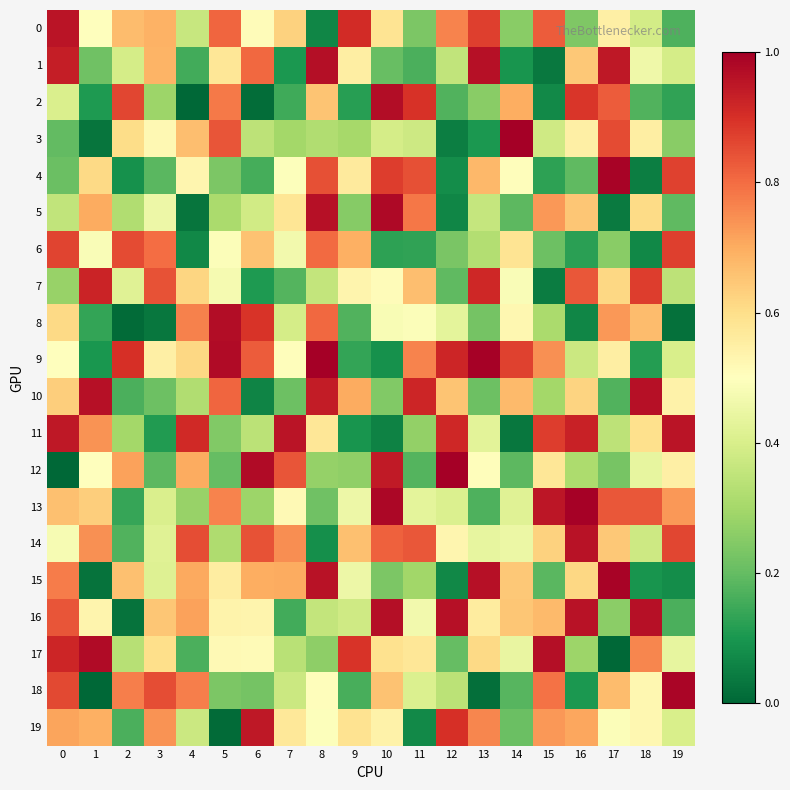

Reading left to right, what are all the values shown in this chart?

0: 0=1.0	1=0.5	2=0.7	3=0.7	4=0.4	5=0.8	6=0.5	7=0.6	8=0.1	9=0.9	10=0.6	11=0.2	12=0.8	13=0.9	14=0.3	15=0.8	16=0.2	17=0.6	18=0.4	19=0.2
1: 0=0.9	1=0.2	2=0.4	3=0.7	4=0.2	5=0.6	6=0.8	7=0.1	8=1.0	9=0.6	10=0.2	11=0.2	12=0.4	13=1.0	14=0.1	15=0.0	16=0.6	17=0.9	18=0.5	19=0.4
2: 0=0.4	1=0.1	2=0.9	3=0.3	4=0.0	5=0.8	6=0.0	7=0.2	8=0.7	9=0.1	10=1.0	11=0.9	12=0.2	13=0.3	14=0.7	15=0.1	16=0.9	17=0.8	18=0.2	19=0.1
3: 0=0.2	1=0.0	2=0.6	3=0.5	4=0.7	5=0.8	6=0.3	7=0.3	8=0.3	9=0.3	10=0.4	11=0.4	12=0.0	13=0.1	14=1.0	15=0.4	16=0.5	17=0.9	18=0.6	19=0.3
4: 0=0.2	1=0.6	2=0.1	3=0.2	4=0.5	5=0.2	6=0.2	7=0.5	8=0.8	9=0.6	10=0.9	11=0.8	12=0.1	13=0.7	14=0.5	15=0.1	16=0.2	17=1.0	18=0.0	19=0.9
5: 0=0.4	1=0.7	2=0.3	3=0.5	4=0.0	5=0.3	6=0.4	7=0.6	8=1.0	9=0.3	10=1.0	11=0.8	12=0.1	13=0.4	14=0.2	15=0.7	16=0.7	17=0.0	18=0.6	19=0.2
6: 0=0.9	1=0.5	2=0.9	3=0.8	4=0.1	5=0.5	6=0.7	7=0.5	8=0.8	9=0.7	10=0.1	11=0.1	12=0.2	13=0.3	14=0.6	15=0.2	16=0.1	17=0.3	18=0.1	19=0.9
7: 0=0.3	1=0.9	2=0.4	3=0.8	4=0.6	5=0.5	6=0.1	7=0.2	8=0.4	9=0.5	10=0.5	11=0.7	12=0.2	13=0.9	14=0.5	15=0.0	16=0.8	17=0.6	18=0.9	19=0.3
8: 0=0.6	1=0.1	2=0.0	3=0.0	4=0.8	5=1.0	6=0.9	7=0.4	8=0.8	9=0.2	10=0.5	11=0.5	12=0.4	13=0.2	14=0.5	15=0.3	16=0.1	17=0.7	18=0.7	19=0.0
9: 0=0.5	1=0.1	2=0.9	3=0.6	4=0.6	5=1.0	6=0.8	7=0.5	8=1.0	9=0.1	10=0.1	11=0.8	12=0.9	13=1.0	14=0.9	15=0.7	16=0.4	17=0.6	18=0.1	19=0.4
10: 0=0.6	1=1.0	2=0.2	3=0.2	4=0.3	5=0.8	6=0.1	7=0.2	8=0.9	9=0.7	10=0.2	11=0.9	12=0.7	13=0.2	14=0.7	15=0.3	16=0.6	17=0.2	18=1.0	19=0.5
11: 0=0.9	1=0.7	2=0.3	3=0.1	4=0.9	5=0.2	6=0.3	7=1.0	8=0.6	9=0.1	10=0.1	11=0.3	12=0.9	13=0.4	14=0.0	15=0.9	16=0.9	17=0.3	18=0.6	19=1.0
12: 0=0.0	1=0.5	2=0.7	3=0.2	4=0.7	5=0.2	6=1.0	7=0.8	8=0.3	9=0.3	10=0.9	11=0.2	12=1.0	13=0.5	14=0.2	15=0.6	16=0.3	17=0.2	18=0.4	19=0.5
13: 0=0.7	1=0.6	2=0.1	3=0.4	4=0.3	5=0.8	6=0.3	7=0.5	8=0.2	9=0.5	10=1.0	11=0.4	12=0.4	13=0.2	14=0.4	15=1.0	16=1.0	17=0.8	18=0.8	19=0.7
14: 0=0.5	1=0.7	2=0.2	3=0.4	4=0.8	5=0.3	6=0.8	7=0.7	8=0.1	9=0.7	10=0.8	11=0.8	12=0.5	13=0.4	14=0.5	15=0.6	16=1.0	17=0.6	18=0.4	19=0.9
15: 0=0.8	1=0.0	2=0.7	3=0.4	4=0.7	5=0.6	6=0.7	7=0.7	8=1.0	9=0.5	10=0.2	11=0.3	12=0.1	13=1.0	14=0.6	15=0.2	16=0.6	17=1.0	18=0.1	19=0.1
16: 0=0.8	1=0.5	2=0.0	3=0.6	4=0.7	5=0.5	6=0.5	7=0.2	8=0.4	9=0.4	10=1.0	11=0.5	12=1.0	13=0.6	14=0.7	15=0.7	16=1.0	17=0.3	18=1.0	19=0.2
17: 0=0.9	1=1.0	2=0.3	3=0.6	4=0.2	5=0.5	6=0.5	7=0.3	8=0.3	9=0.9	10=0.6	11=0.6	12=0.2	13=0.6	14=0.4	15=1.0	16=0.3	17=0.0	18=0.8	19=0.4
18: 0=0.9	1=0.0	2=0.8	3=0.8	4=0.8	5=0.2	6=0.2	7=0.4	8=0.5	9=0.2	10=0.7	11=0.4	12=0.3	13=0.0	14=0.2	15=0.8	16=0.1	17=0.7	18=0.5	19=1.0
19: 0=0.7	1=0.7	2=0.2	3=0.7	4=0.4	5=0.0	6=0.9	7=0.6	8=0.5	9=0.6	10=0.5	11=0.1	12=0.9	13=0.8	14=0.2	15=0.7	16=0.7	17=0.5	18=0.5	19=0.4